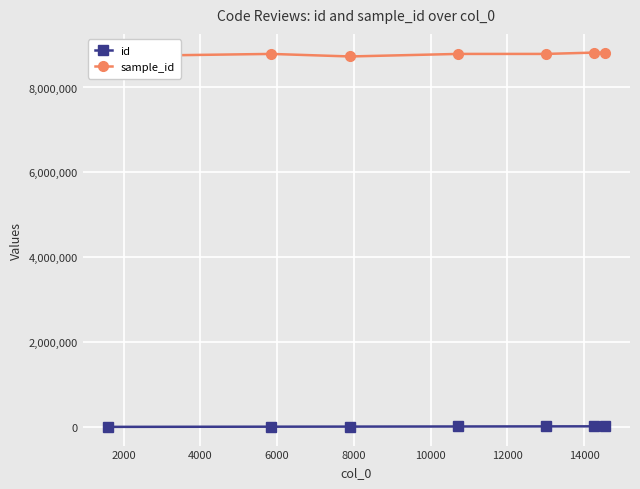

List the series in order of their overall mean, highest first.

sample_id, id